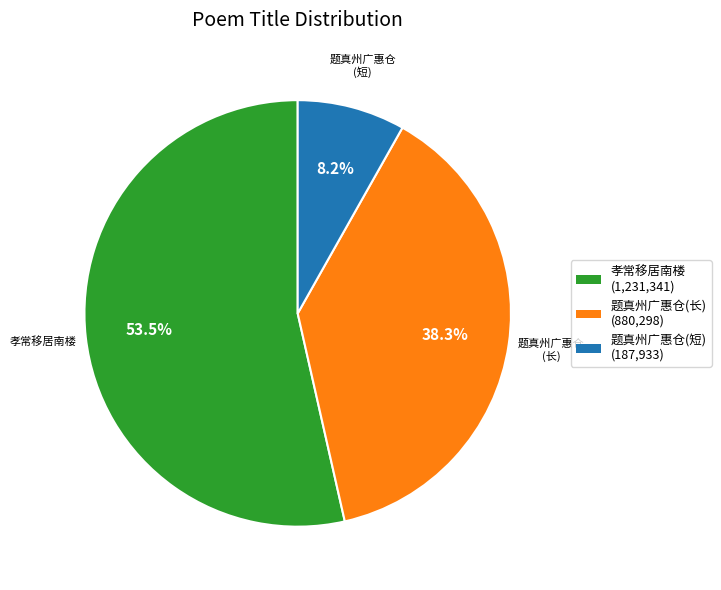

How many slices are in this pie chart?

3